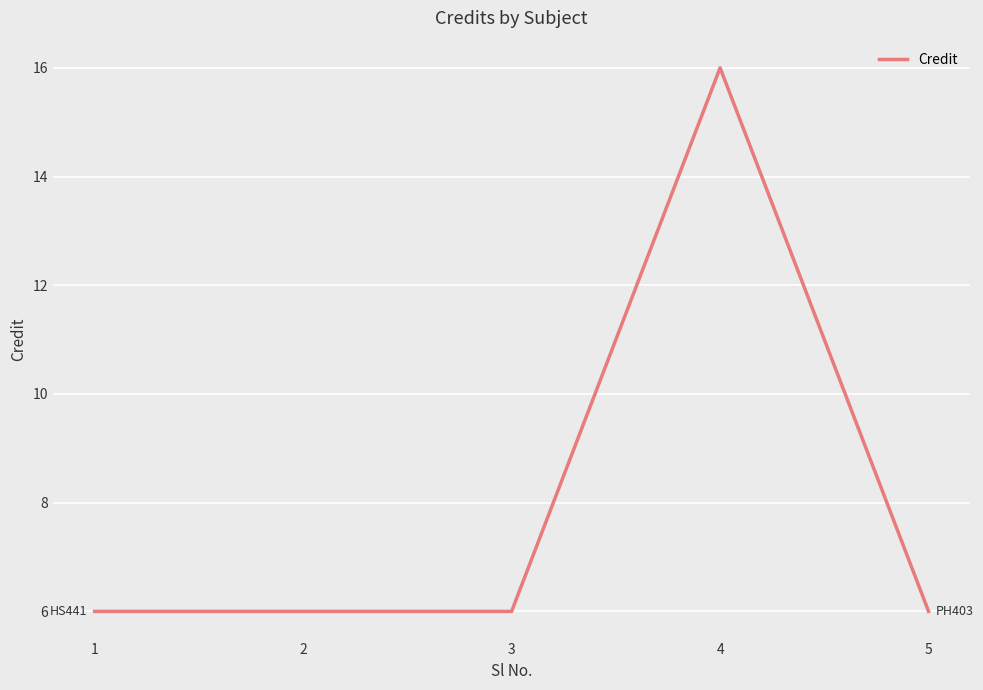

True or false: there are more than 0 points higher than both neighbors.

True